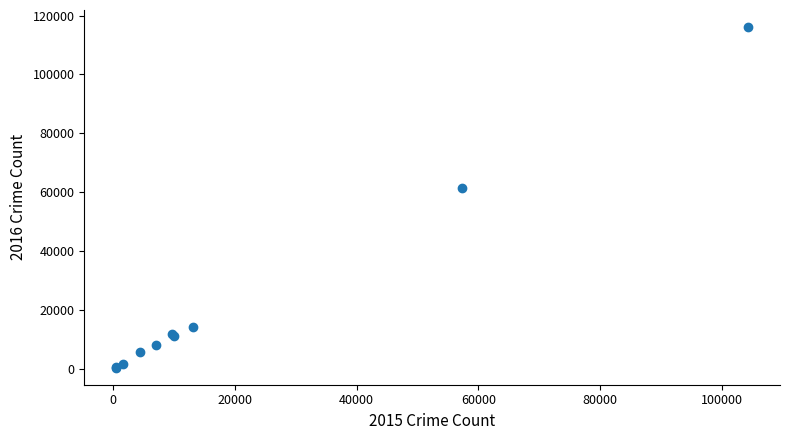

What Y value in the scatter plot is closest to 58309?

61623